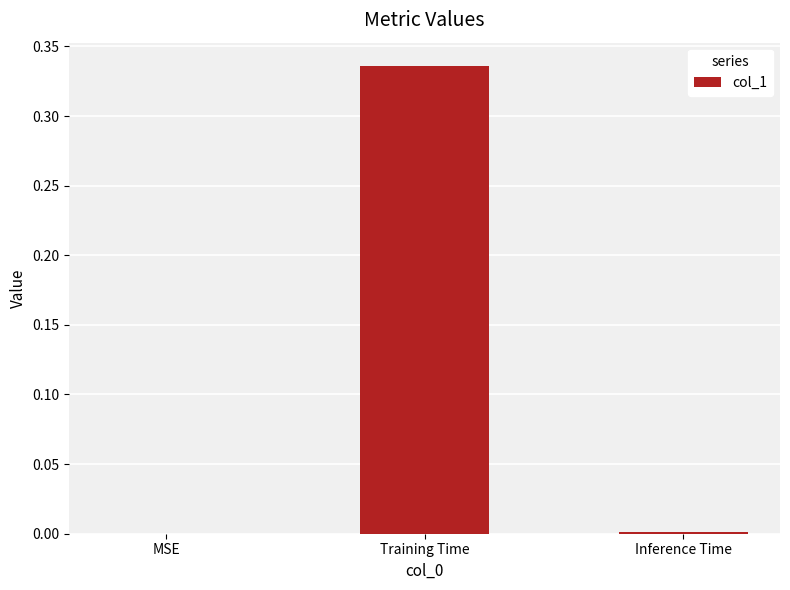

True or false: the data shows 0.2 at Training Time.

False